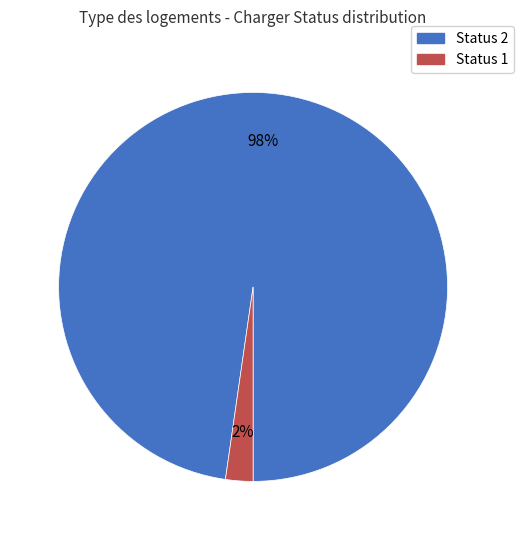

Count the number of slices in the pie.

2